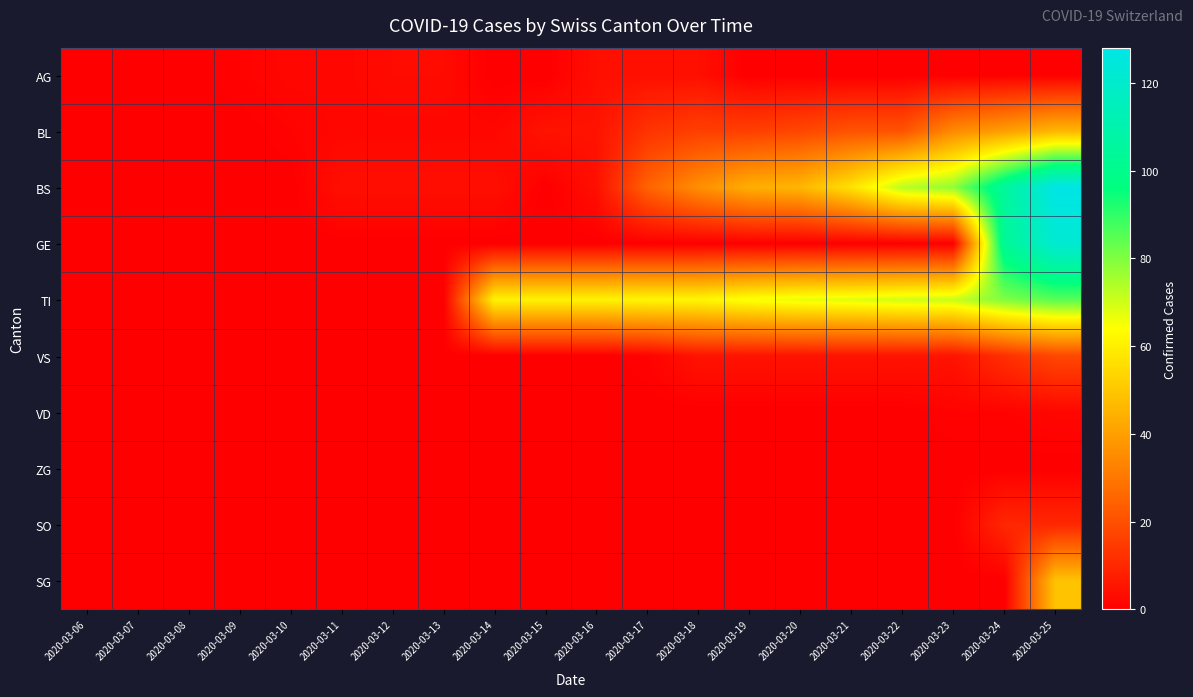

Between 2020-03-16 and 2020-03-23, which series saw the biggest shift?

BS